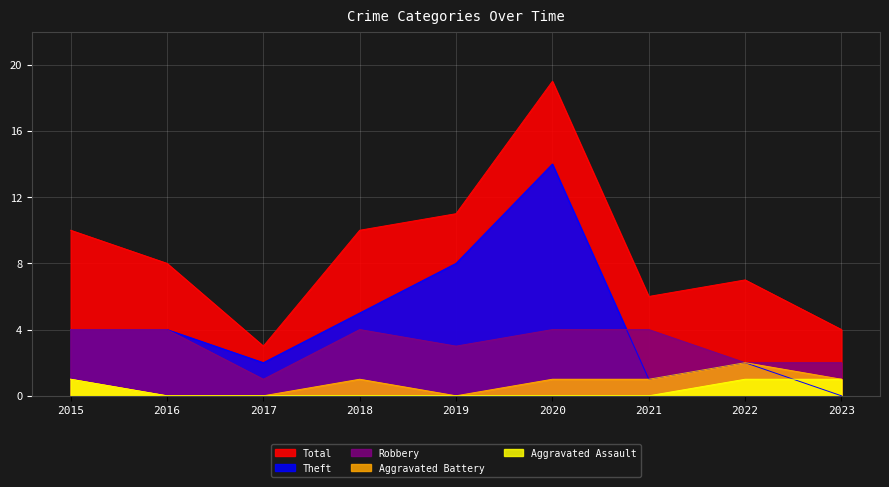

Reading right to left, what are all the values shown in this chart?

Aggravated Assault: 1	1	0	0	0	0	0	0	1
Aggravated Battery: 1	2	1	1	0	1	0	0	1
Robbery: 2	2	4	4	3	4	1	4	4
Theft: 0	2	1	14	8	5	2	4	4
Total: 4	7	6	19	11	10	3	8	10